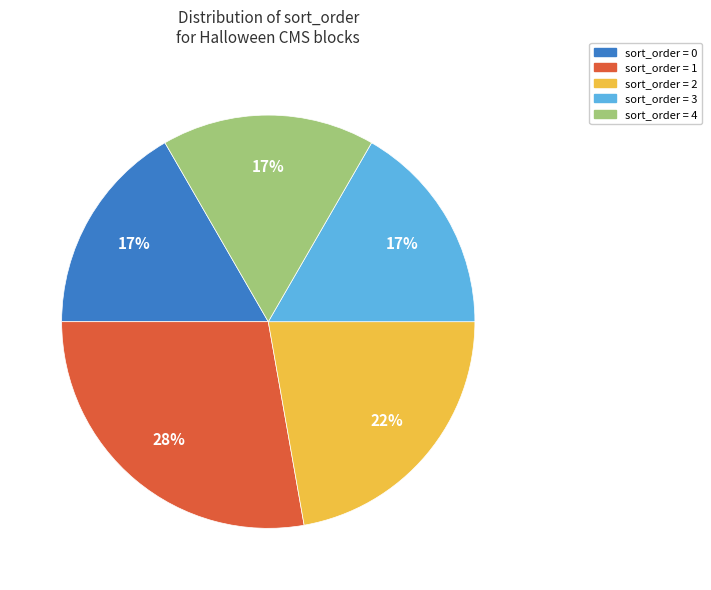

To the nearest percent, what is the difference between the largest and smallest slice percentages?

11%